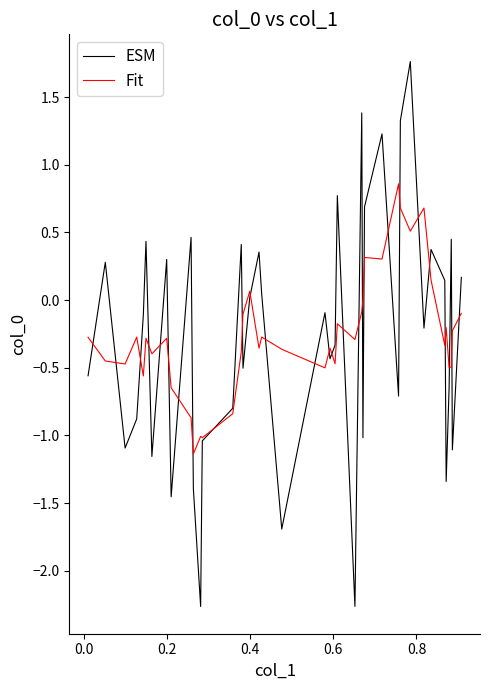

How many series are shown in this chart?

2